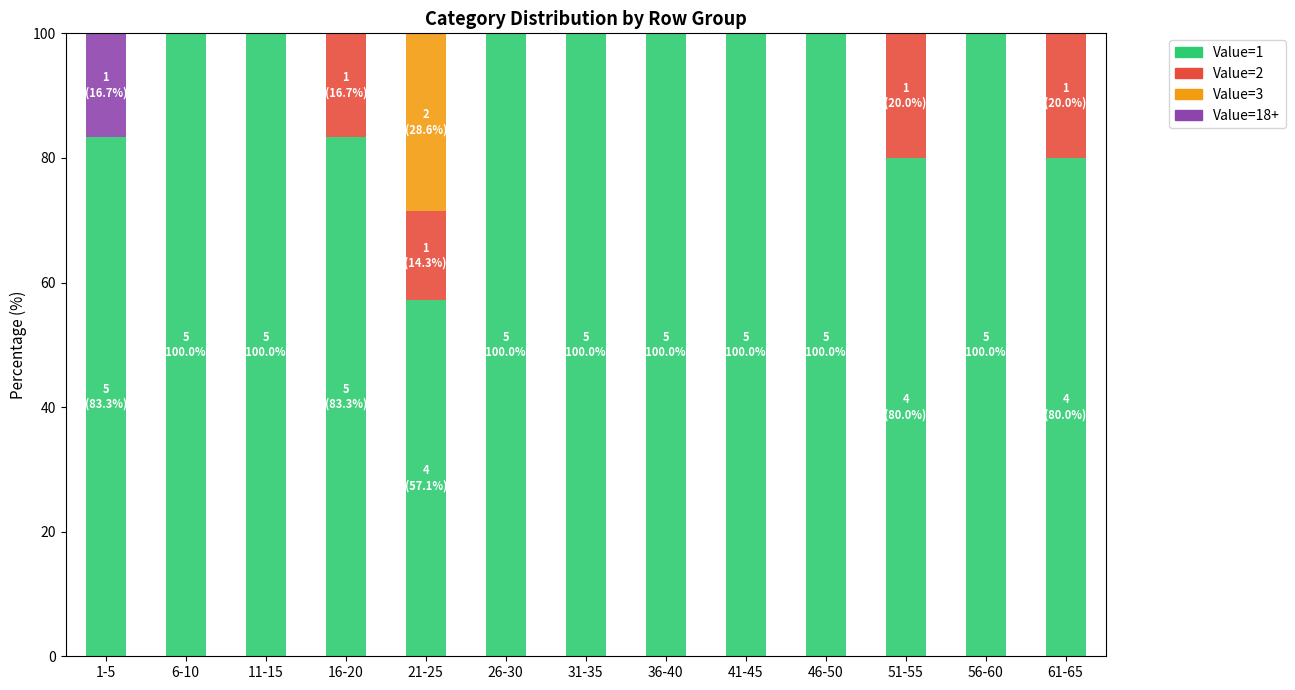

What is the total value across all series at 61-65?

100.0